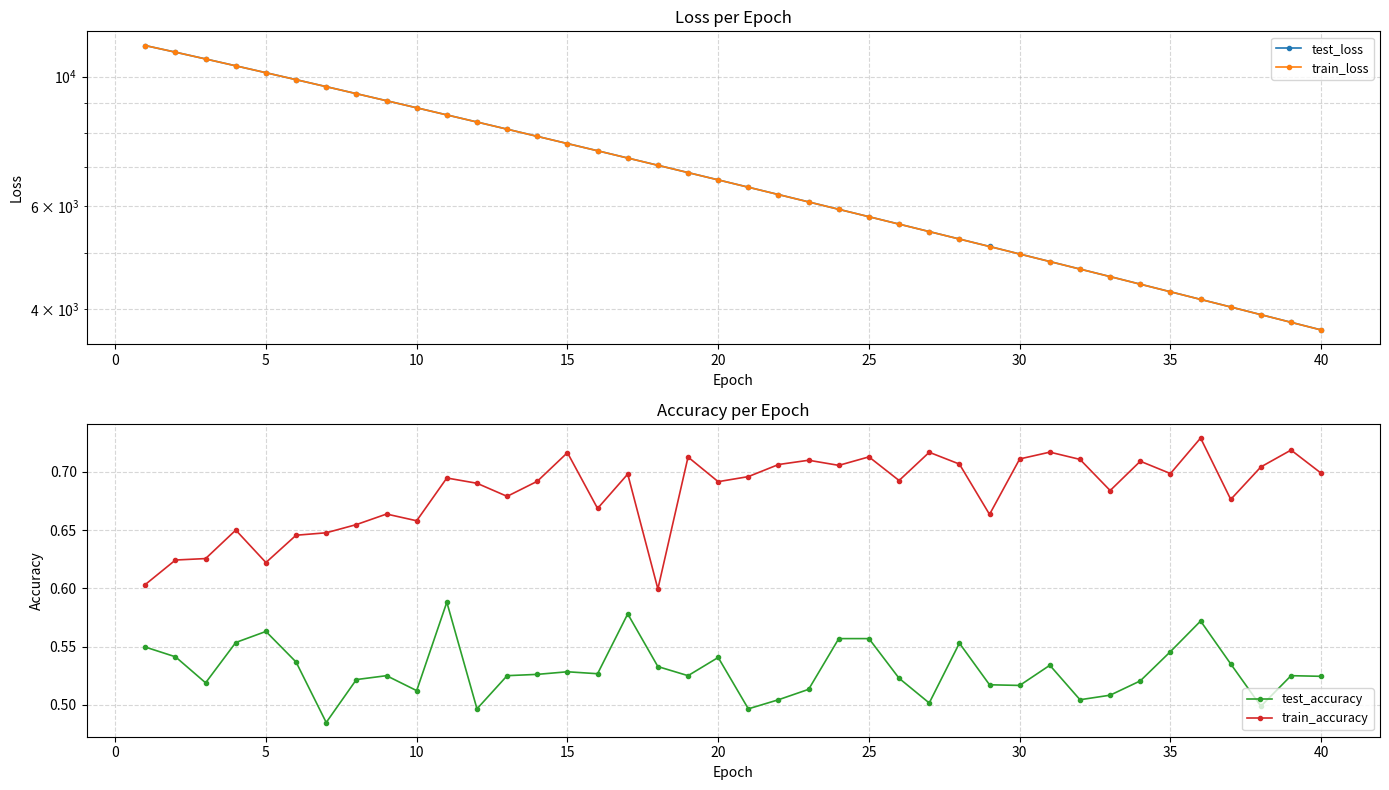

What are all the series names shown in the legend?

test_loss, train_loss, test_accuracy, train_accuracy